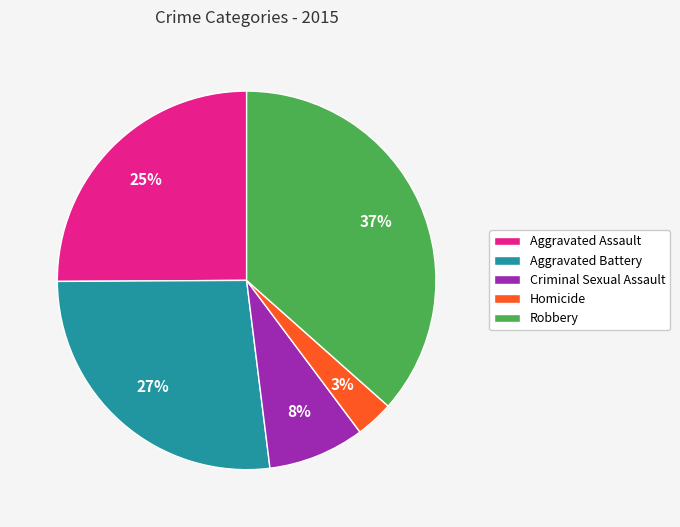

Approximately how many times larger is the value at Robbery compared to Aggravated Battery?

1.4